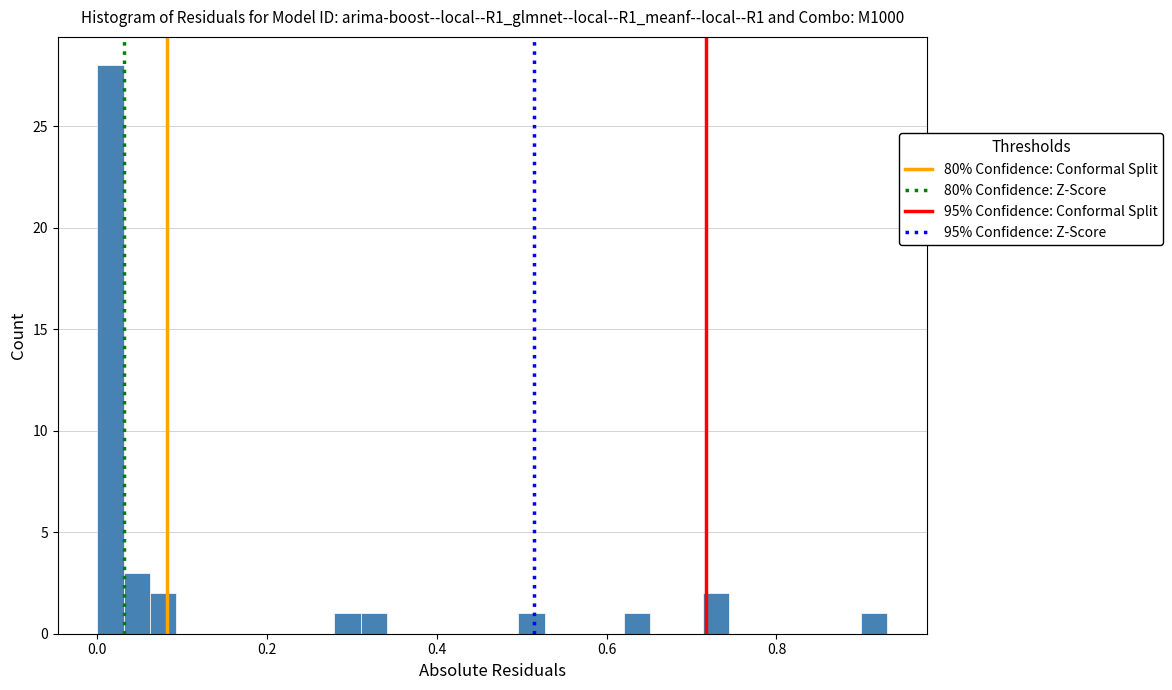

Read against the x-axis, roughly where is the centre of the tallest bar?

0.02